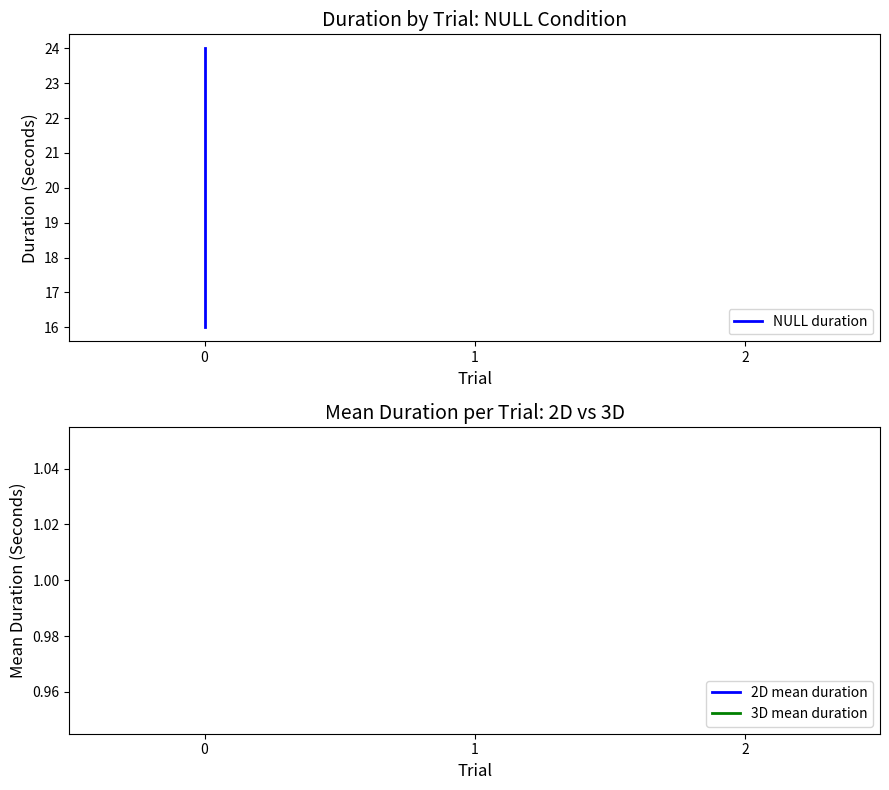

Between 1 and 0, which is larger?

1